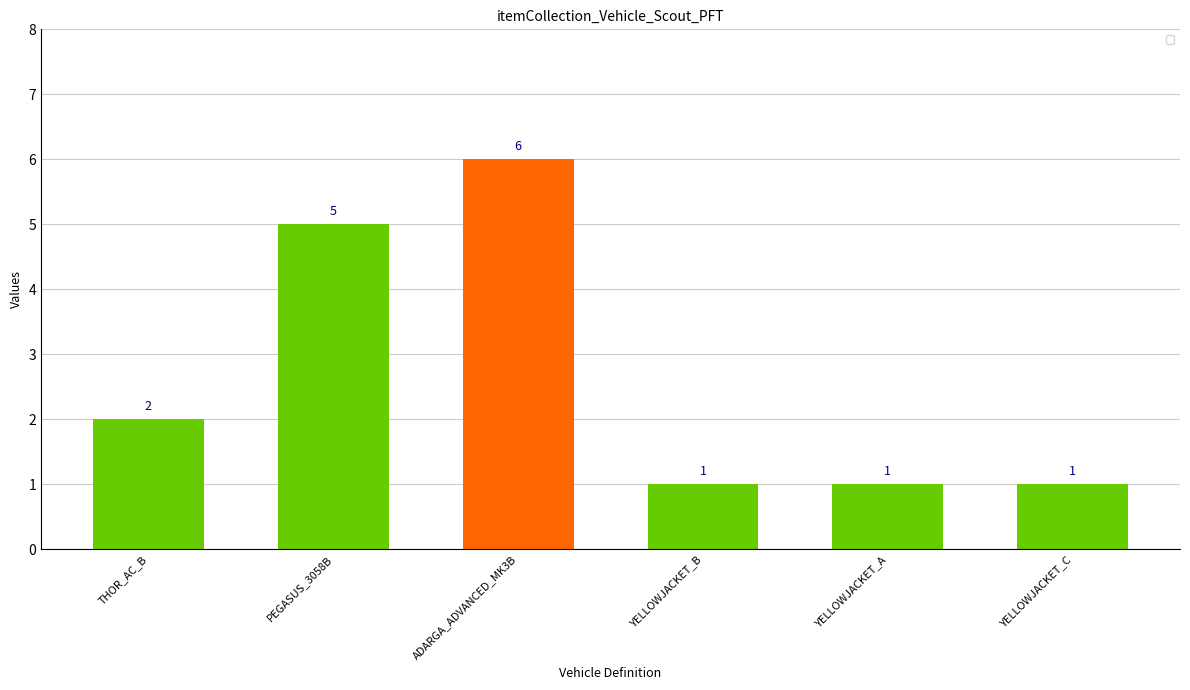

The chart shows a value of 2 at THOR_AC_B. True or false?

True